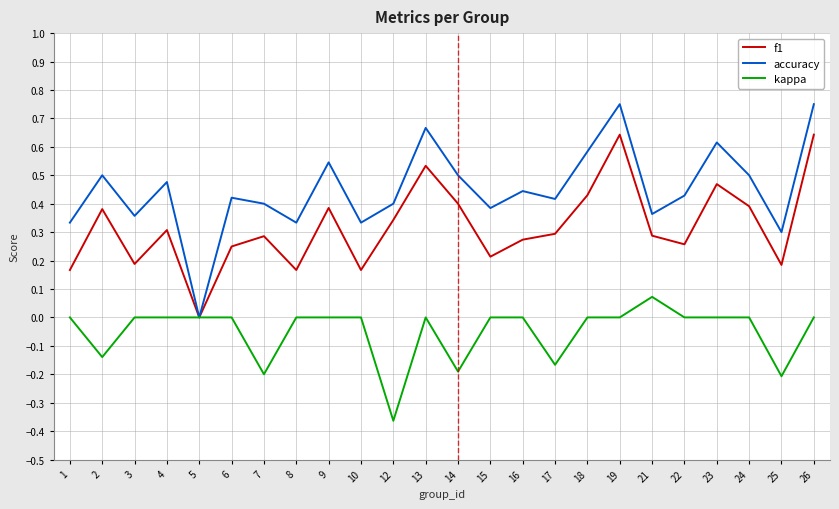

Which series has the widest spread of values?

accuracy